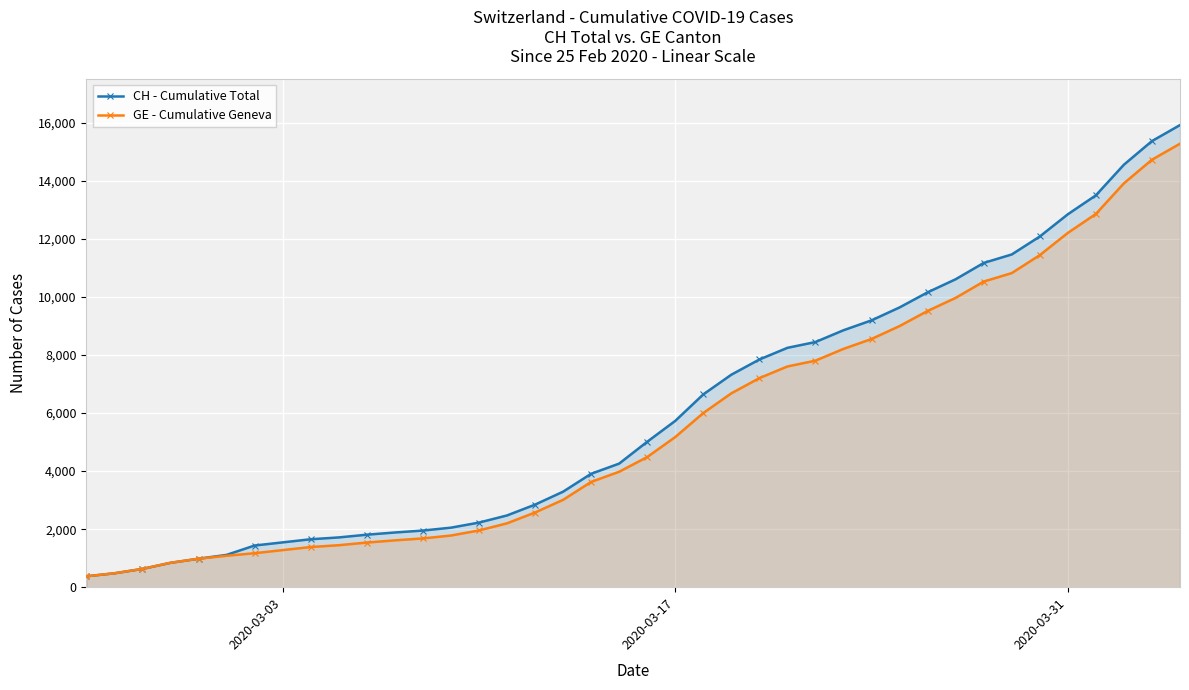

What is the maximum value shown in the chart?

15926